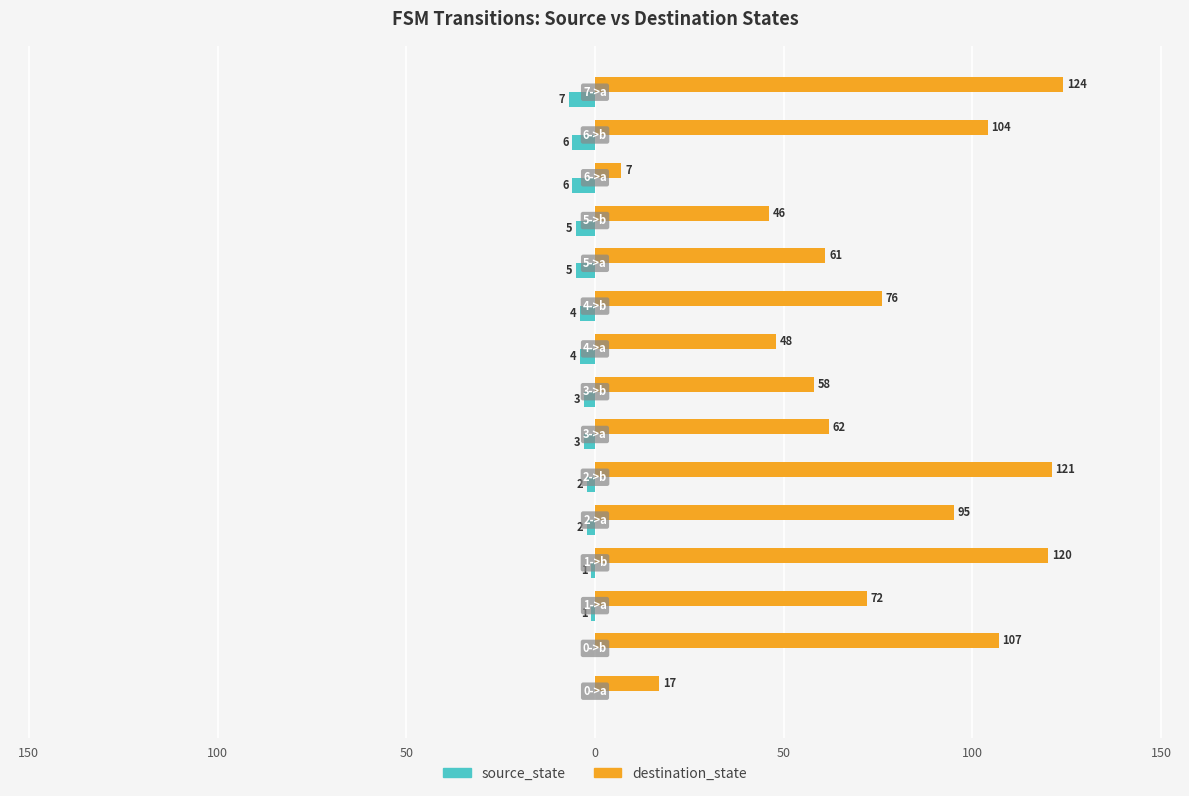

What are all the series names shown in the legend?

source_state, destination_state